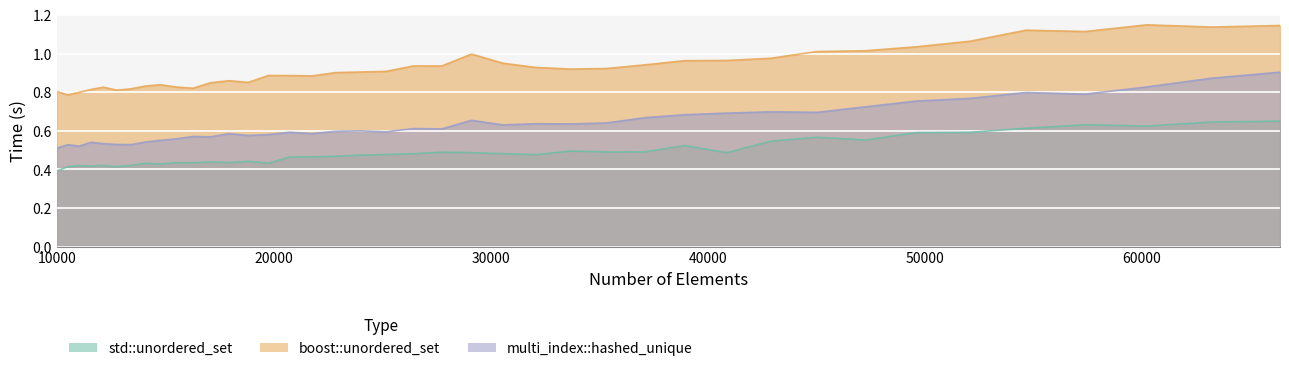

Where is boost::unordered_set nearest to the value 0?

10500